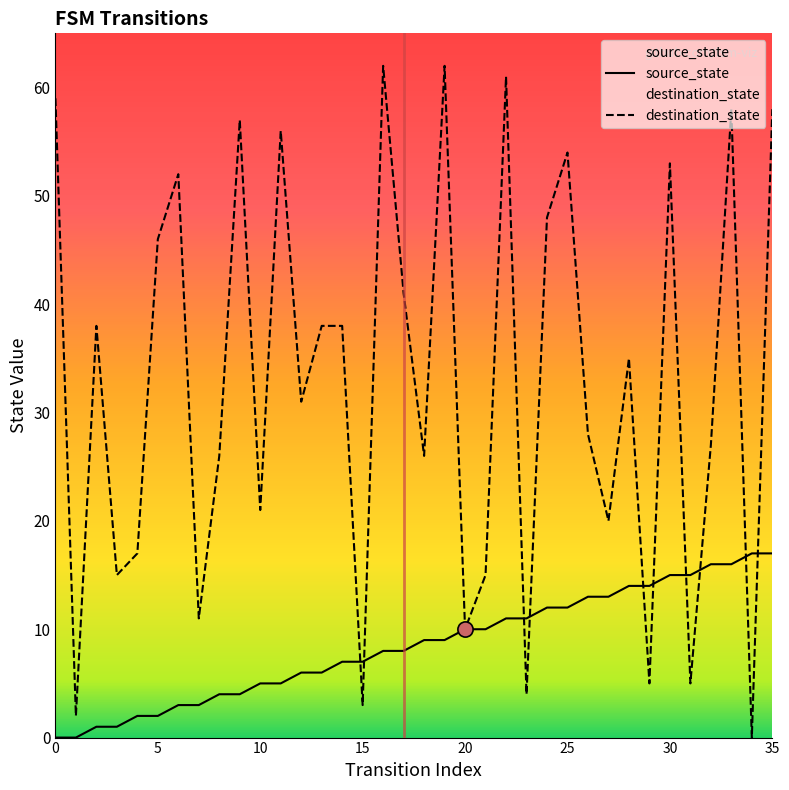

What are all the series names shown in the legend?

source_state, destination_state